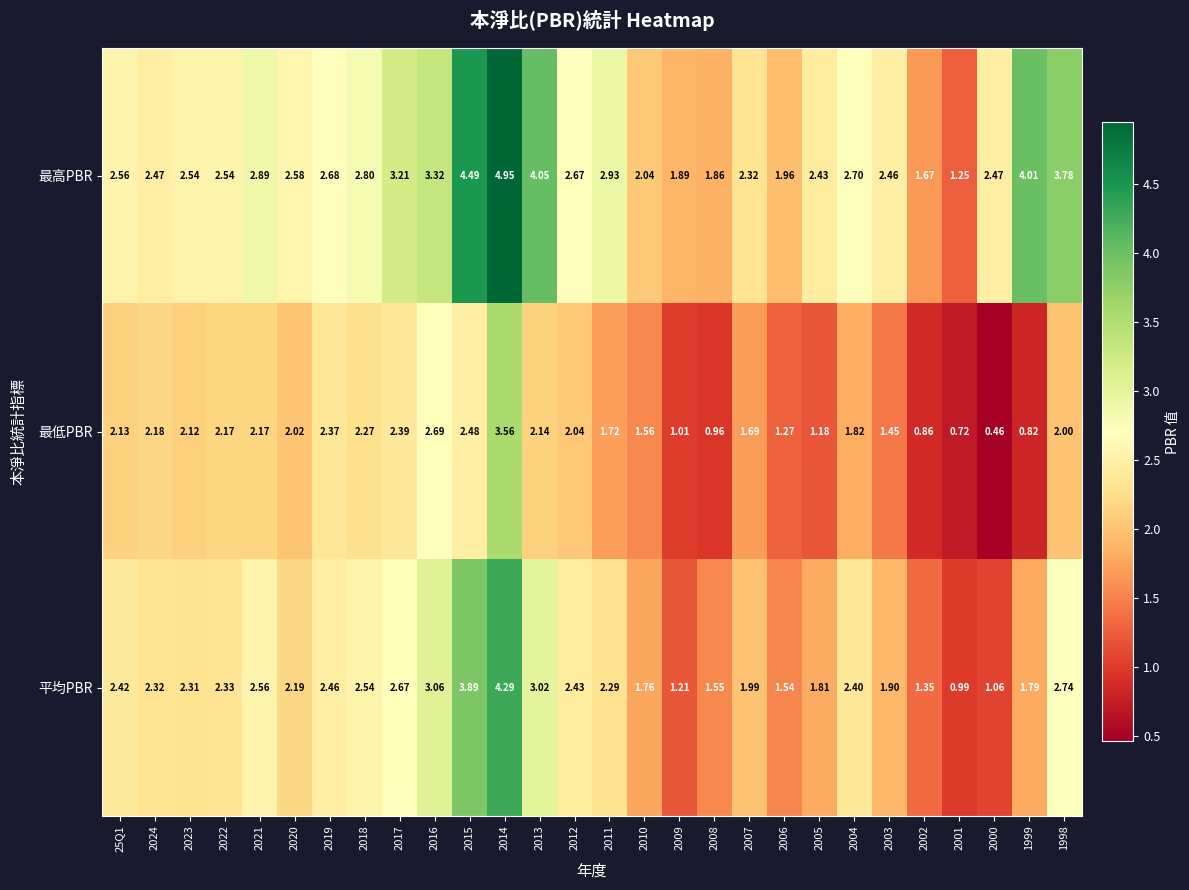

How many distinct data groups are displayed?

3